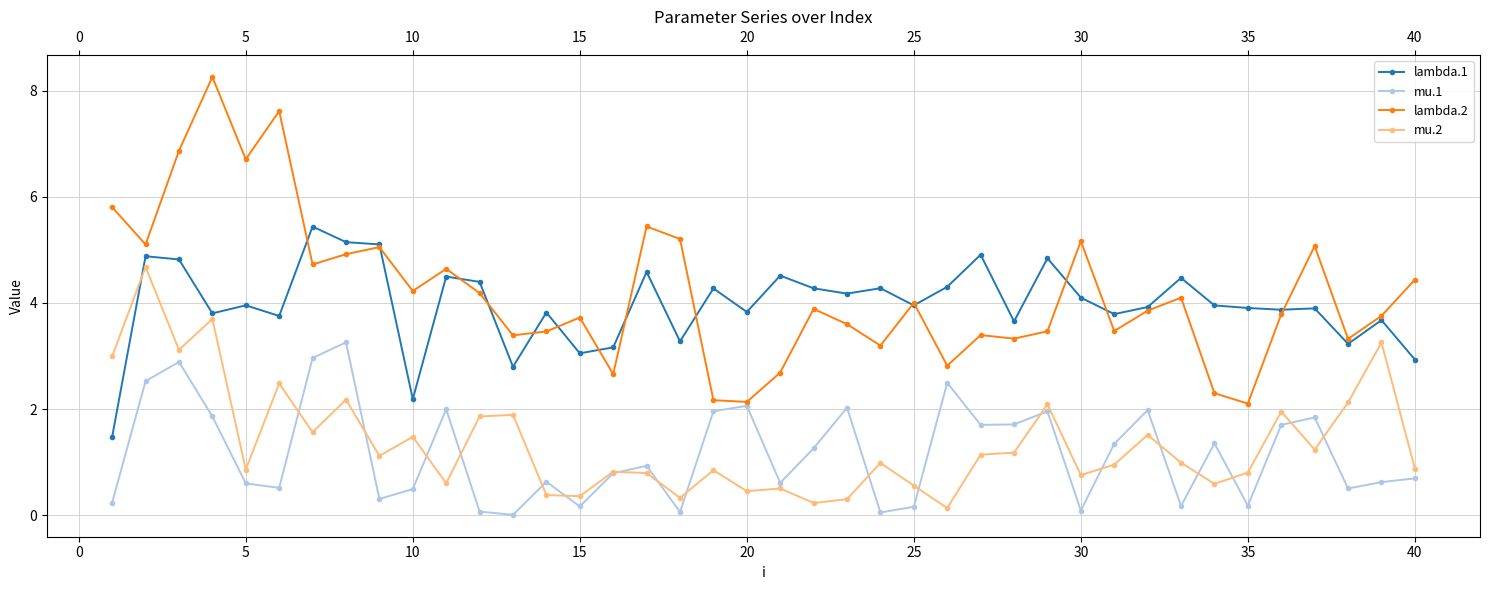

How many interior local valleys does the mu.1 series have?

12